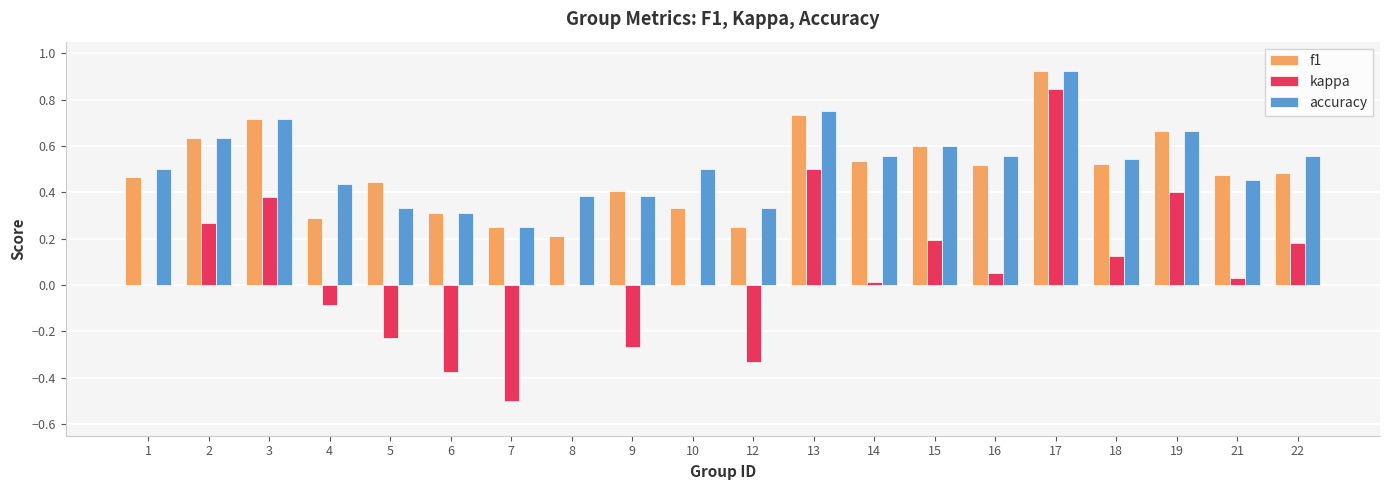

Which category has the highest value across all series?

17